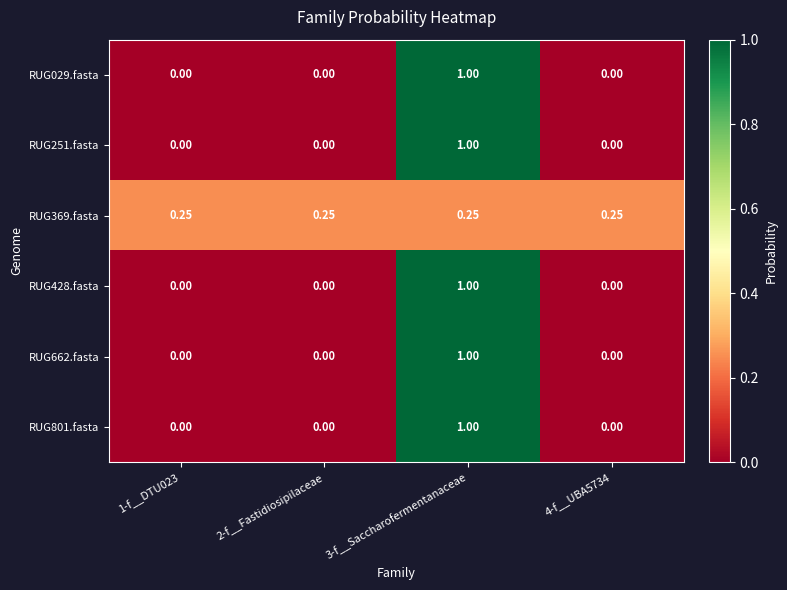

How many positive values does the RUG251.fasta series have?

1